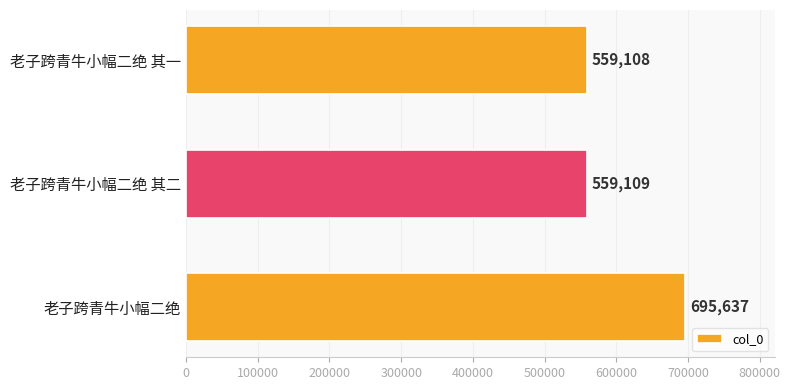

Reading top to bottom, extract all data points from this chart.

559108	559109	695637